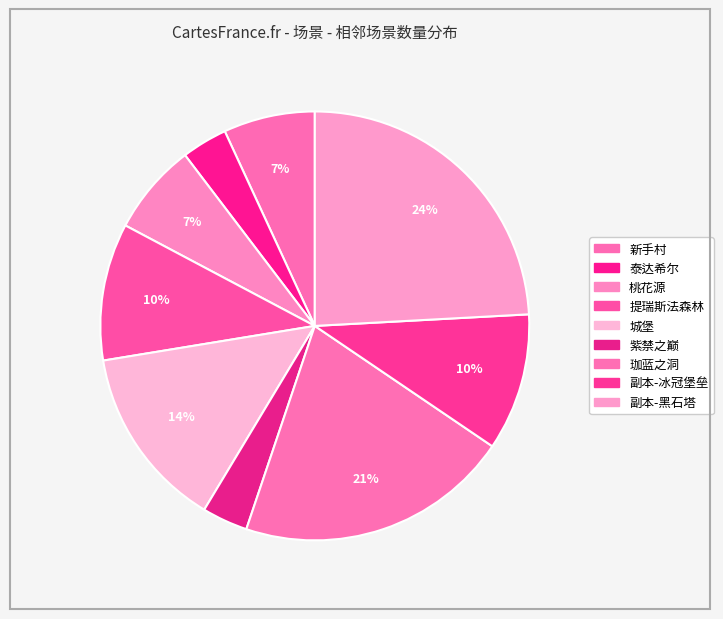

How many segments does this pie chart have?

9